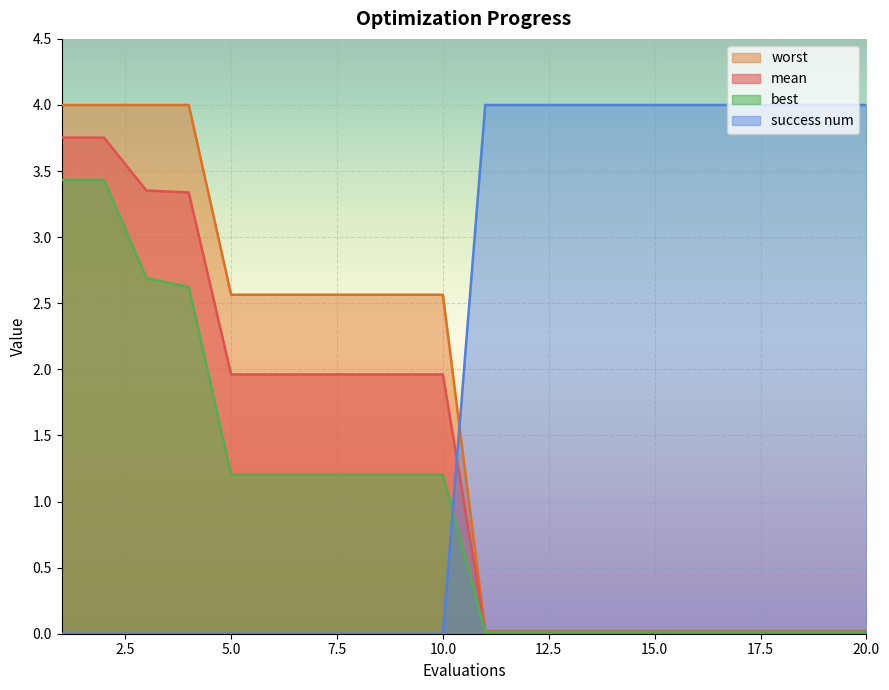

What is the value of the worst point at the 6th from the left?

2.6